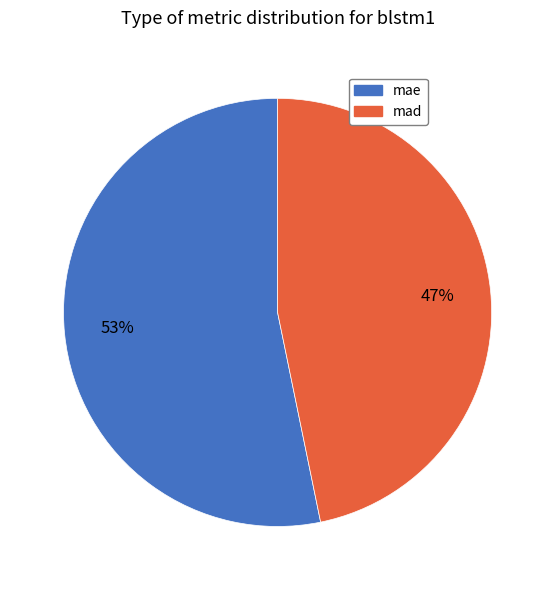

Rank the categories by value from lowest to highest.

mad, mae